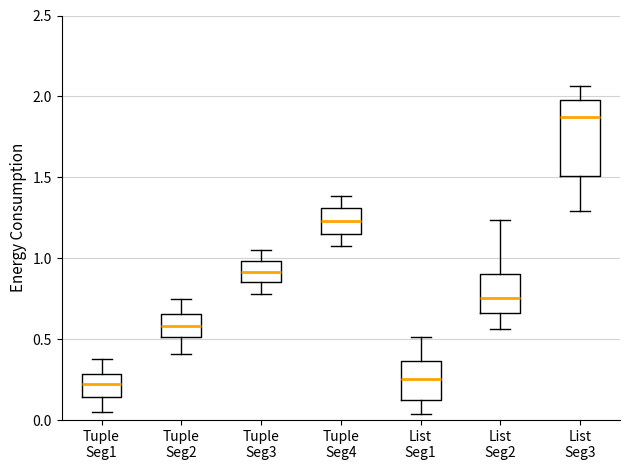

Reading left to right, transcribe this box plot: for each box, give where its median line is, the range the box spans, and where its two whiskers end, as read against the y-axis. The values are not printed on the chart, so give them approximately, as read against the axis.

Tuple Seg1: median 0.20, box 0.15 to 0.30, whiskers 0.05 to 0.40
Tuple Seg2: median 0.60, box 0.50 to 0.65, whiskers 0.40 to 0.75
Tuple Seg3: median 0.90, box 0.85 to 1.00, whiskers 0.80 to 1.05
Tuple Seg4: median 1.25, box 1.15 to 1.30, whiskers 1.10 to 1.40
List Seg1: median 0.25, box 0.15 to 0.35, whiskers 0.05 to 0.50
List Seg2: median 0.75, box 0.65 to 0.90, whiskers 0.55 to 1.25
List Seg3: median 1.85, box 1.50 to 2.00, whiskers 1.30 to 2.05